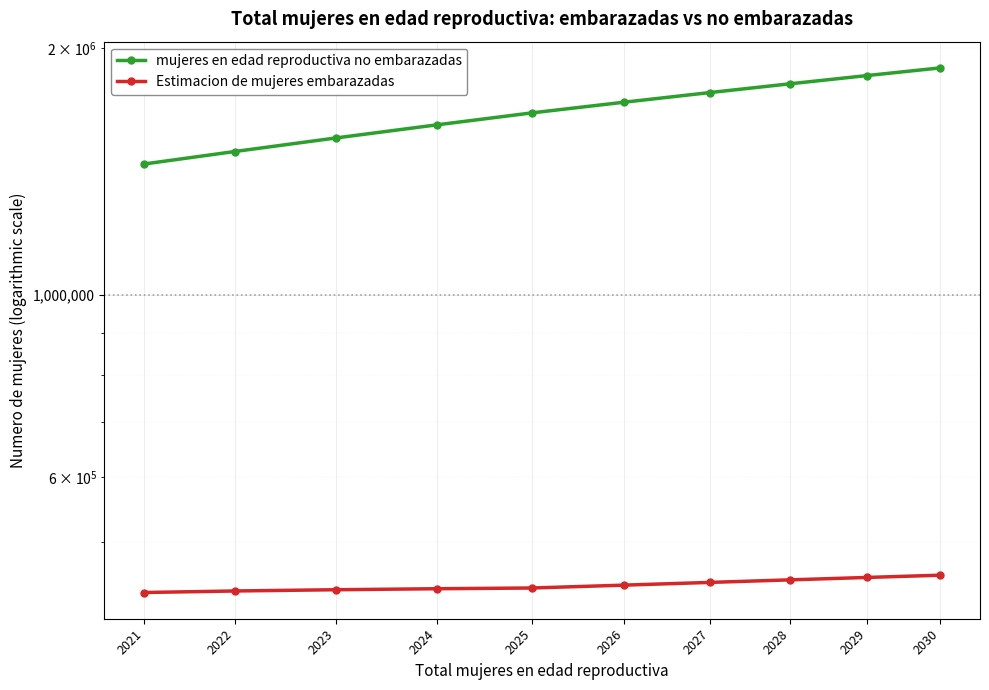

What is the difference between the maximum and minimum values in the Estimacion de mujeres embarazadas series?

21594.5